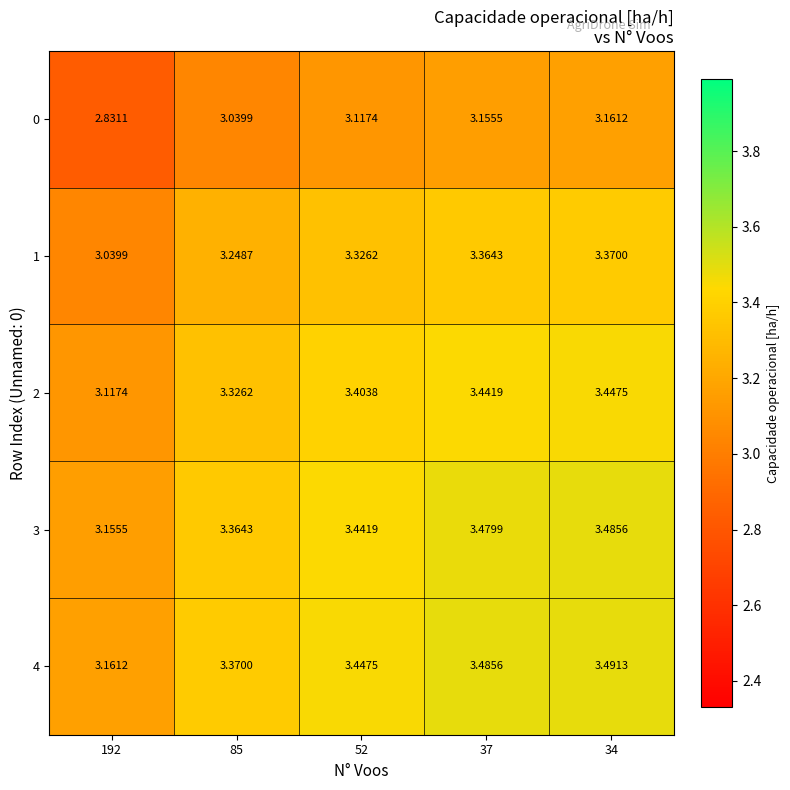

Rank the series at 192 from lowest to highest value.

0, 1, 2, 3, 4